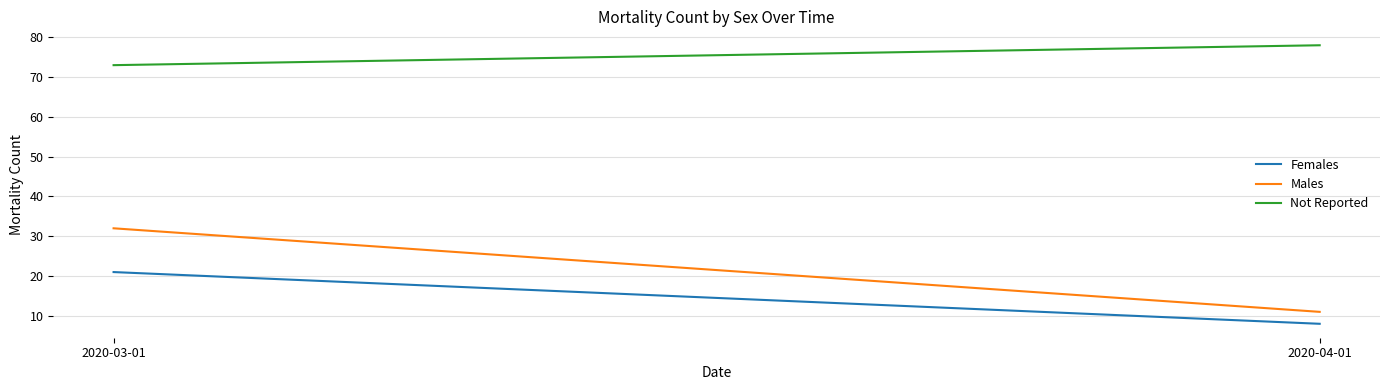

Reading right to left, transcribe all the data shown in this chart.

Females: 2020-04-01=8	2020-03-01=21
Males: 2020-04-01=11	2020-03-01=32
Not Reported: 2020-04-01=78	2020-03-01=73